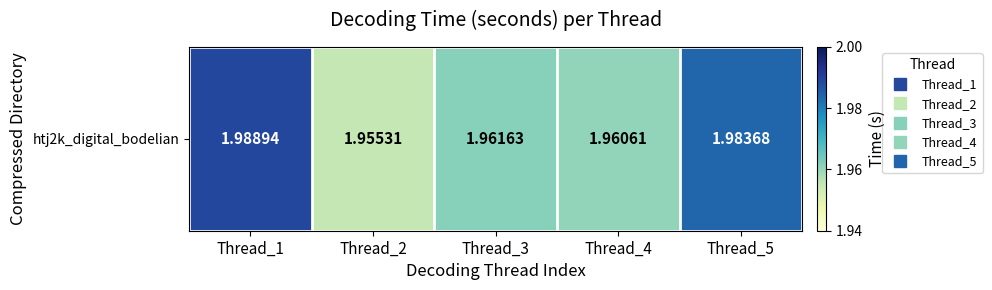

What is the minimum value shown in the chart?

2.0